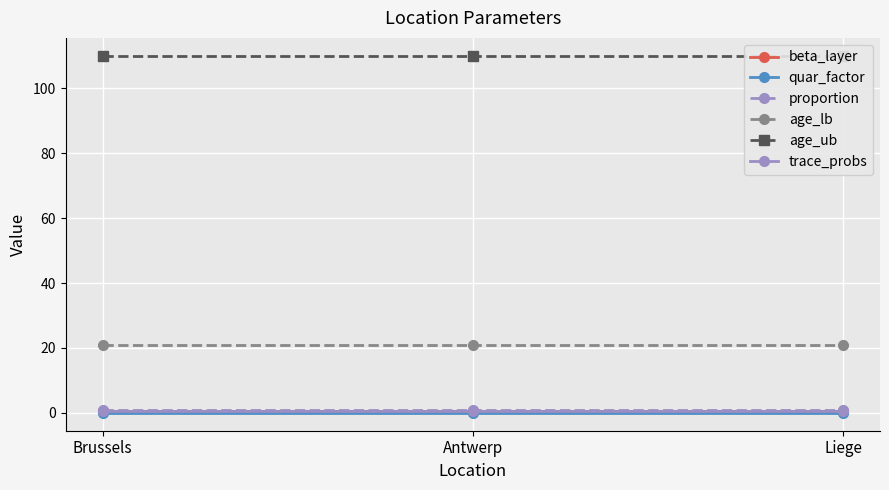

At which category is the sum across all series the highest?

Brussels